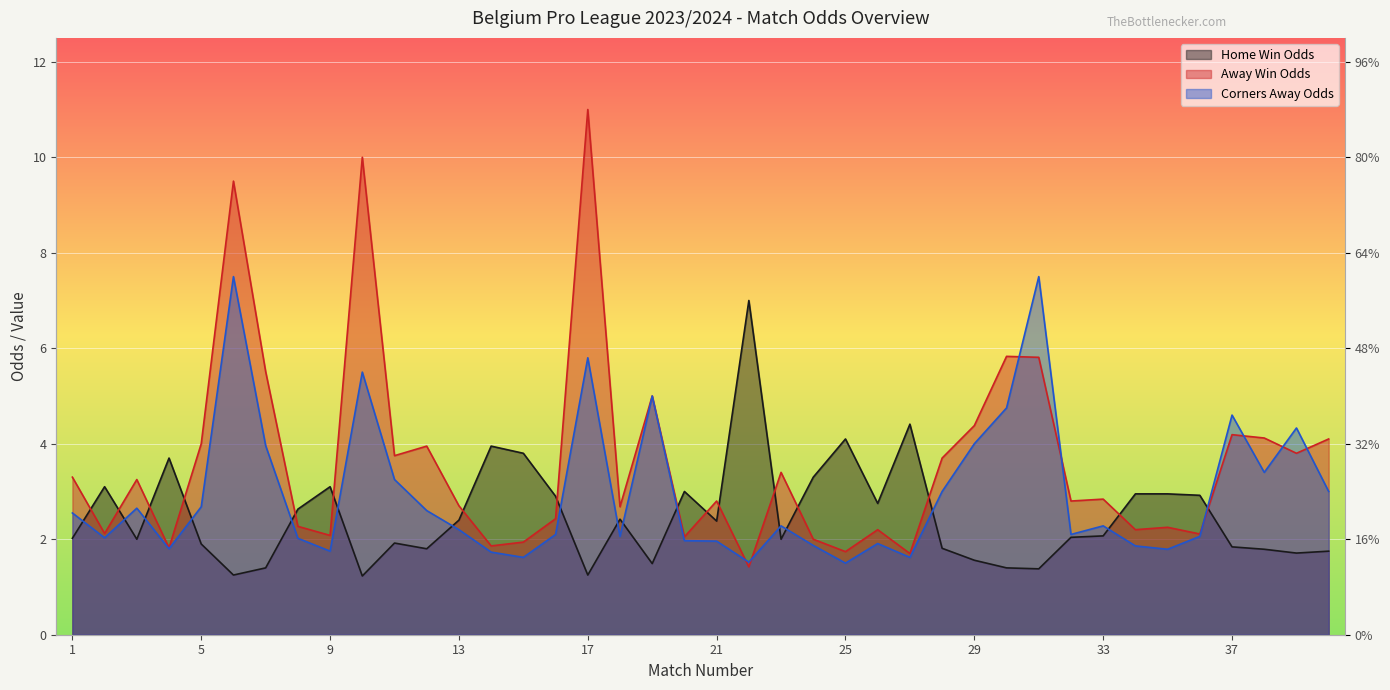

Reading left to right, what are all the values shown in this chart?

Odd_H_FT: 2.0	3.1	2.0	3.7	1.9	1.2	1.4	2.6	3.1	1.2	1.9	1.8	2.4	4.0	3.8	2.9	1.2	2.4	1.5	3.0	2.4	7.0	2.0	3.3	4.1	2.8	4.4	1.8	1.6	1.4	1.4	2.0	2.1	3.0	3.0	2.9	1.8	1.8	1.7	1.8
Odd_A_FT: 3.3	2.1	3.2	1.8	4.0	9.5	5.5	2.3	2.1	10.0	3.8	4.0	2.7	1.9	1.9	2.4	11.0	2.7	5.0	2.0	2.8	1.4	3.4	2.0	1.7	2.2	1.7	3.7	4.4	5.8	5.8	2.8	2.8	2.2	2.2	2.1	4.2	4.1	3.8	4.1
Odd_Corners_A: 2.5	2.0	2.6	1.8	2.7	7.5	4.0	2.0	1.8	5.5	3.2	2.6	2.2	1.7	1.6	2.1	5.8	2.1	5.0	2.0	2.0	1.5	2.3	1.9	1.5	1.9	1.6	3.0	4.0	4.8	7.5	2.1	2.3	1.9	1.8	2.1	4.6	3.4	4.3	3.0